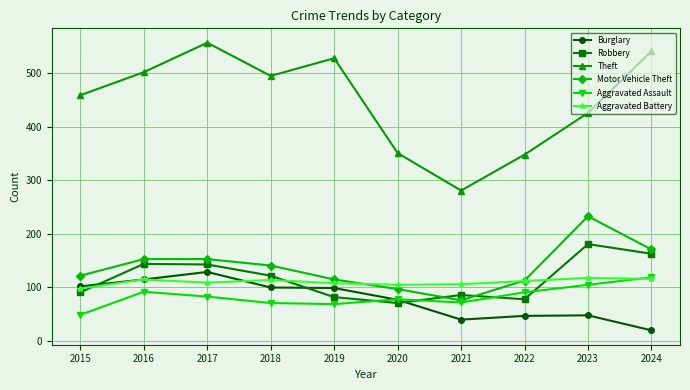

What is the spread (max minus min) of values at 2021?

241